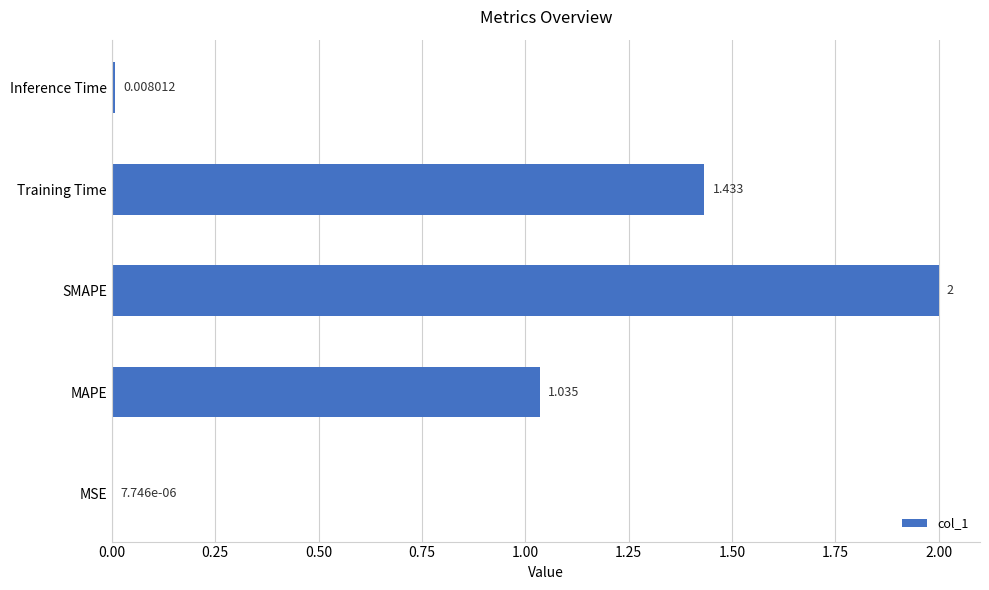

Which has a higher value, MSE or MAPE?

MAPE